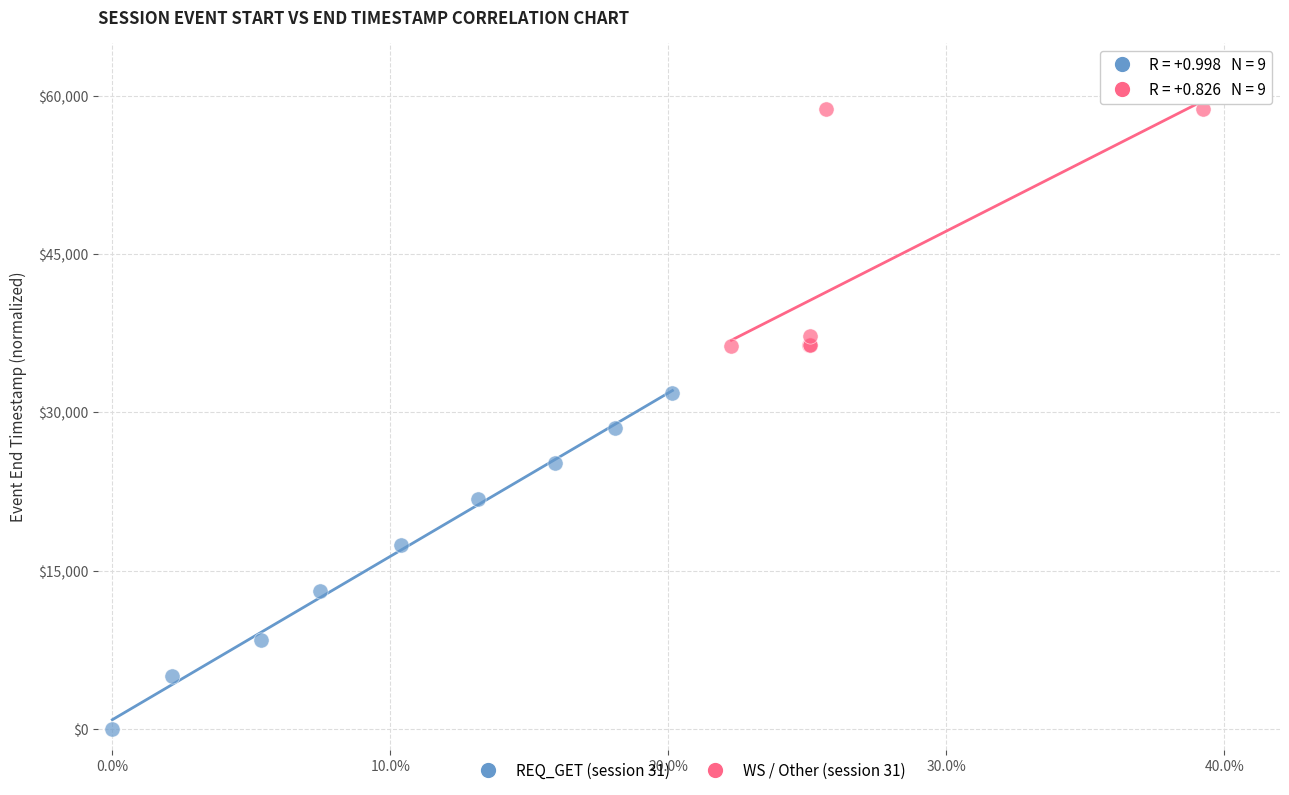

Which series has the largest Y range (max minus min)?

REQ_GET (session 31)